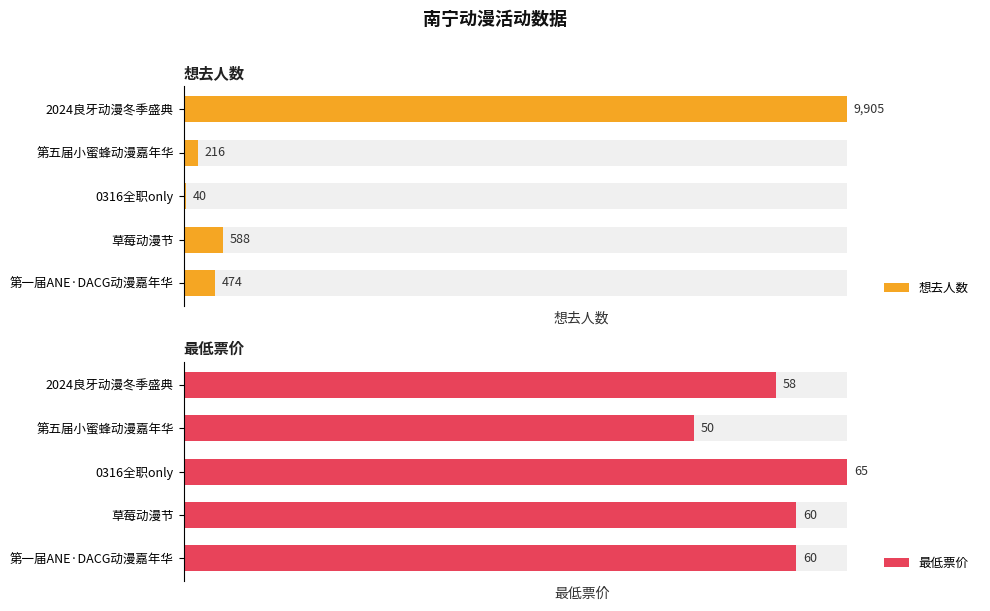

Are the bars horizontal?

Yes